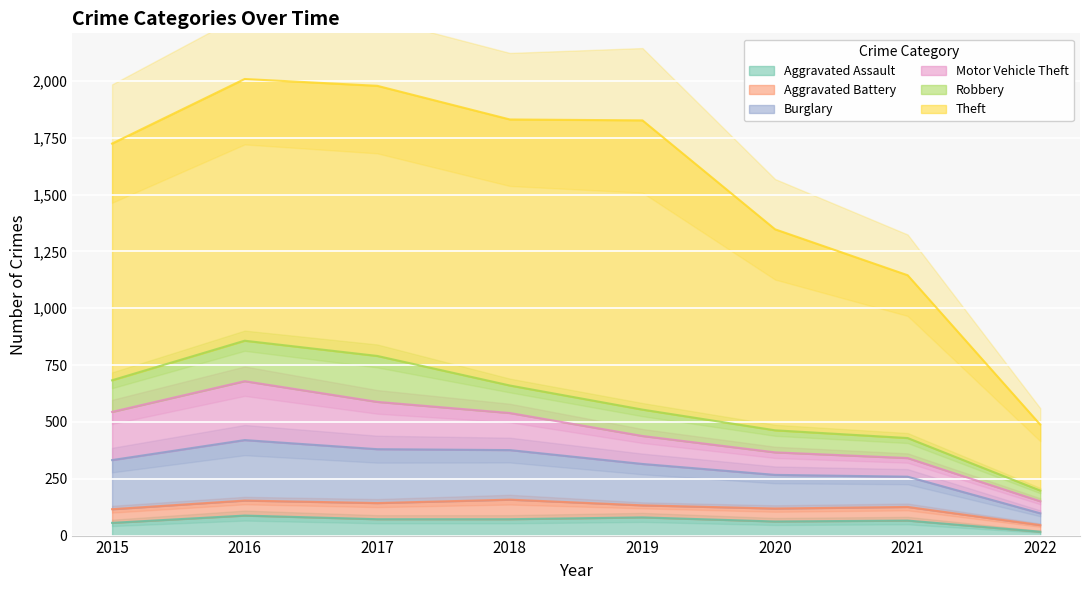

What is the value of the Motor Vehicle Theft point at the 8th from the left?

53